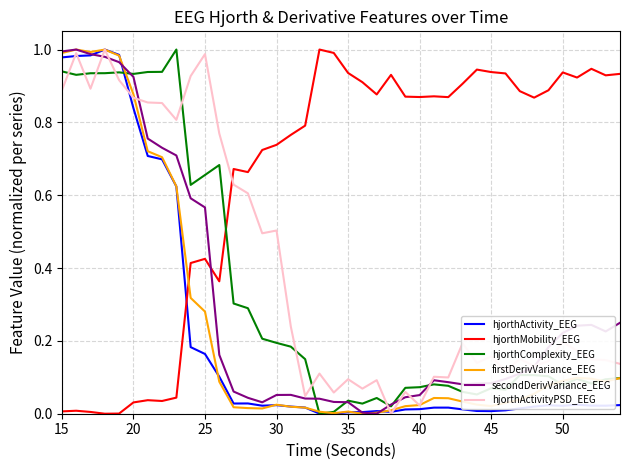

After their last crossing, which series has the higher values: hjorthComplexity_EEG or hjorthMobility_EEG?

hjorthMobility_EEG